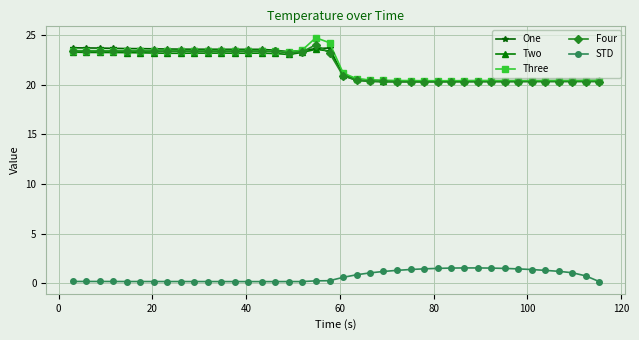

Does the chart display data point markers on the line(s)?

Yes